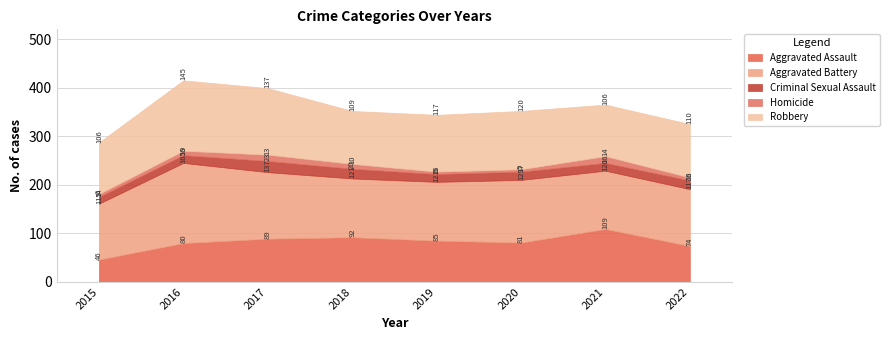

Is the value of Criminal Sexual Assault at 2020 greater than the value of Homicide at 2020?

Yes